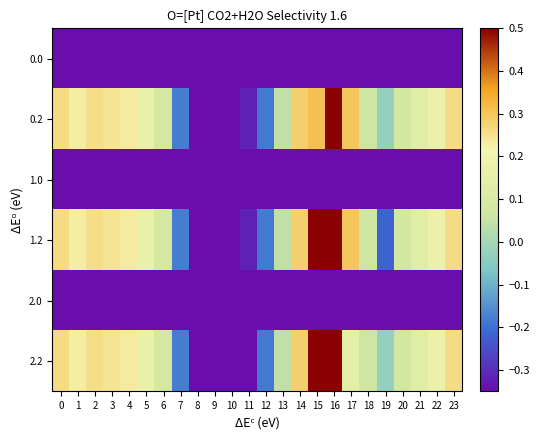

At which category is the sum across all series the highest?

16